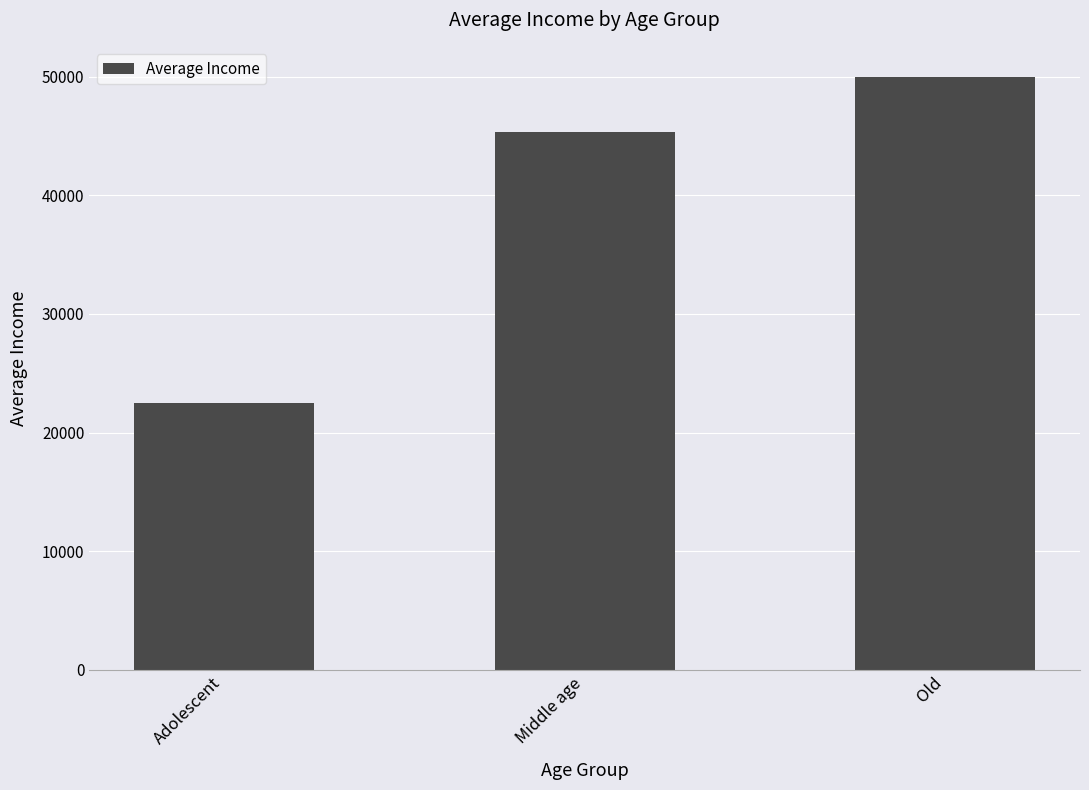

Which has a higher value, Old or Adolescent?

Old